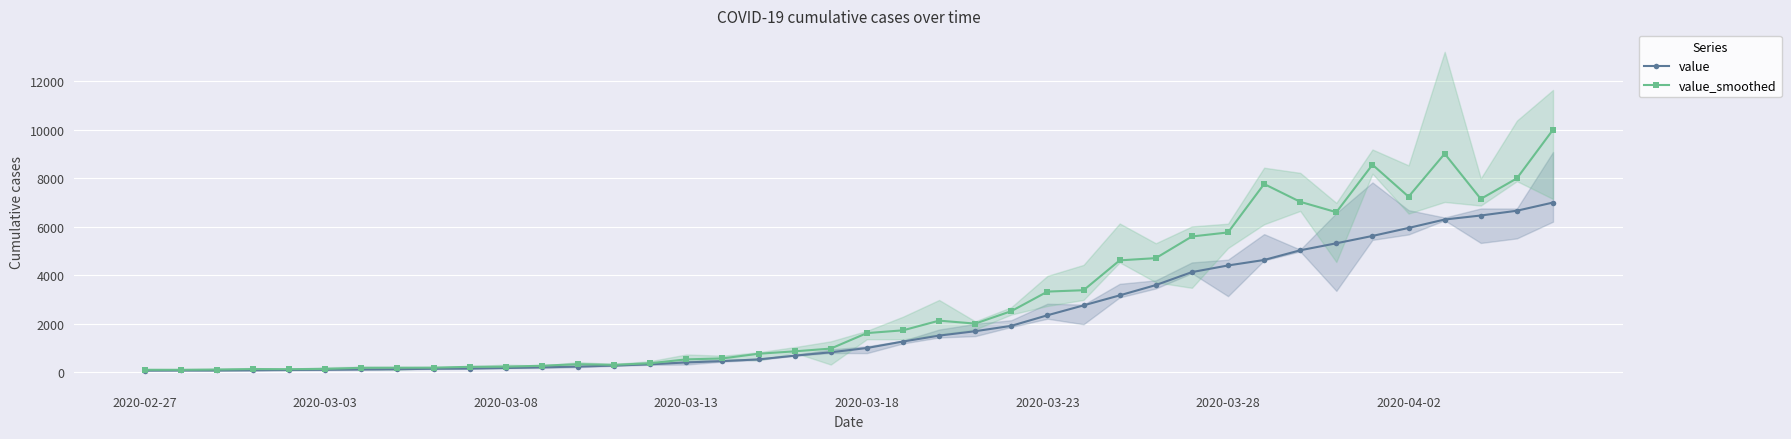

What is the total value across all series at 38?

14650.5